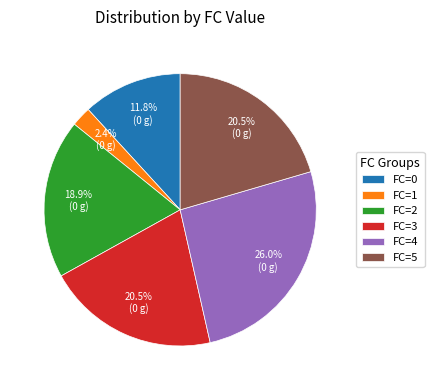

Is there any slice that represents more than half of the pie?

No